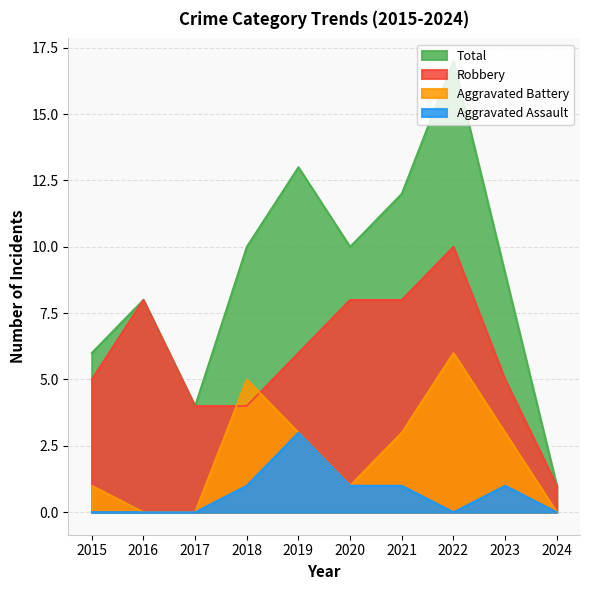

Between 2015 and 2021, which is larger?

2021